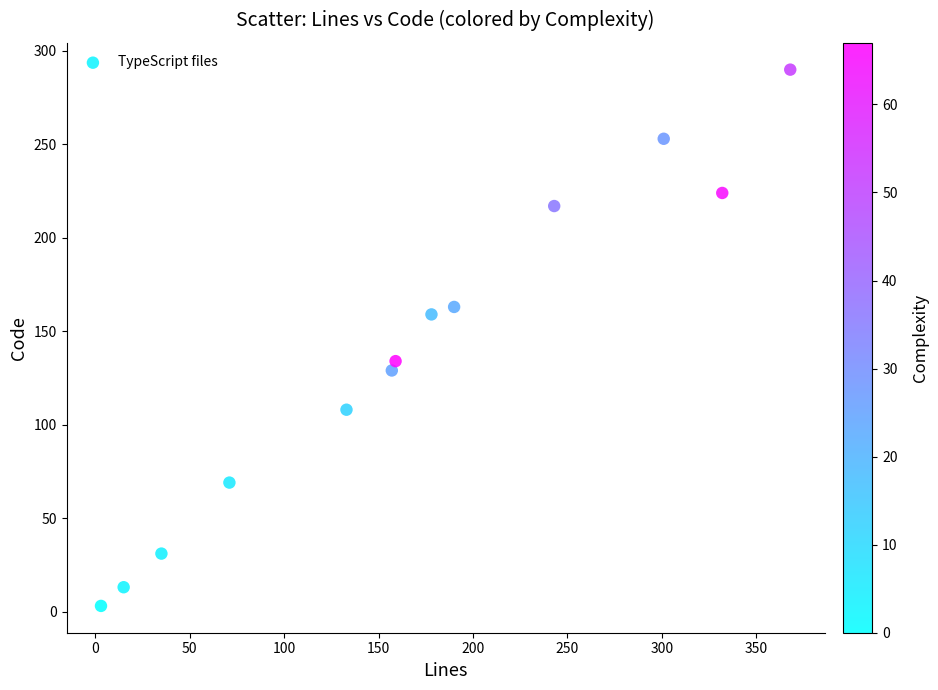

What is the range of X values (max minus min)?

365